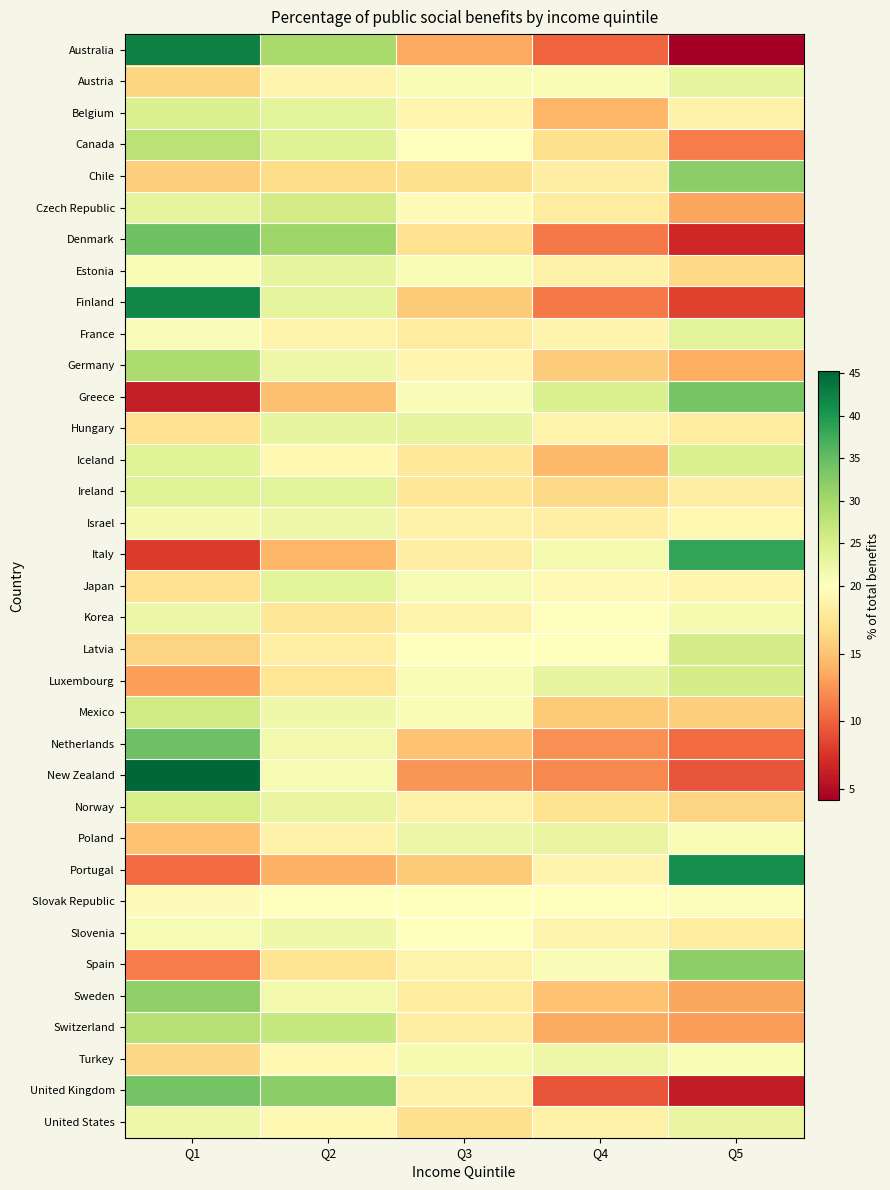

List the series in order of their peak value, highest first.

New Zealand, Australia, Finland, Portugal, Italy, Netherlands, Denmark, United Kingdom, Greece, Chile, Spain, Sweden, Germany, Switzerland, Canada, Mexico, Czech Republic, Luxembourg, Latvia, Norway, Iceland, Belgium, Ireland, France, Japan, Austria, Estonia, Hungary, United States, Poland, Korea, Turkey, Israel, Slovenia, Slovak Republic